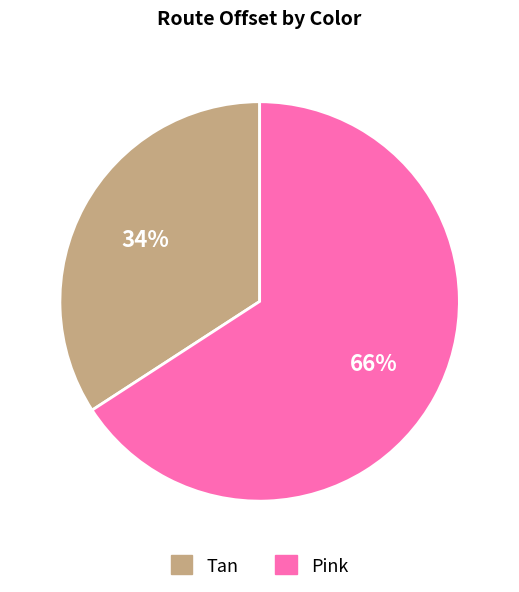

How many segments does this pie chart have?

2